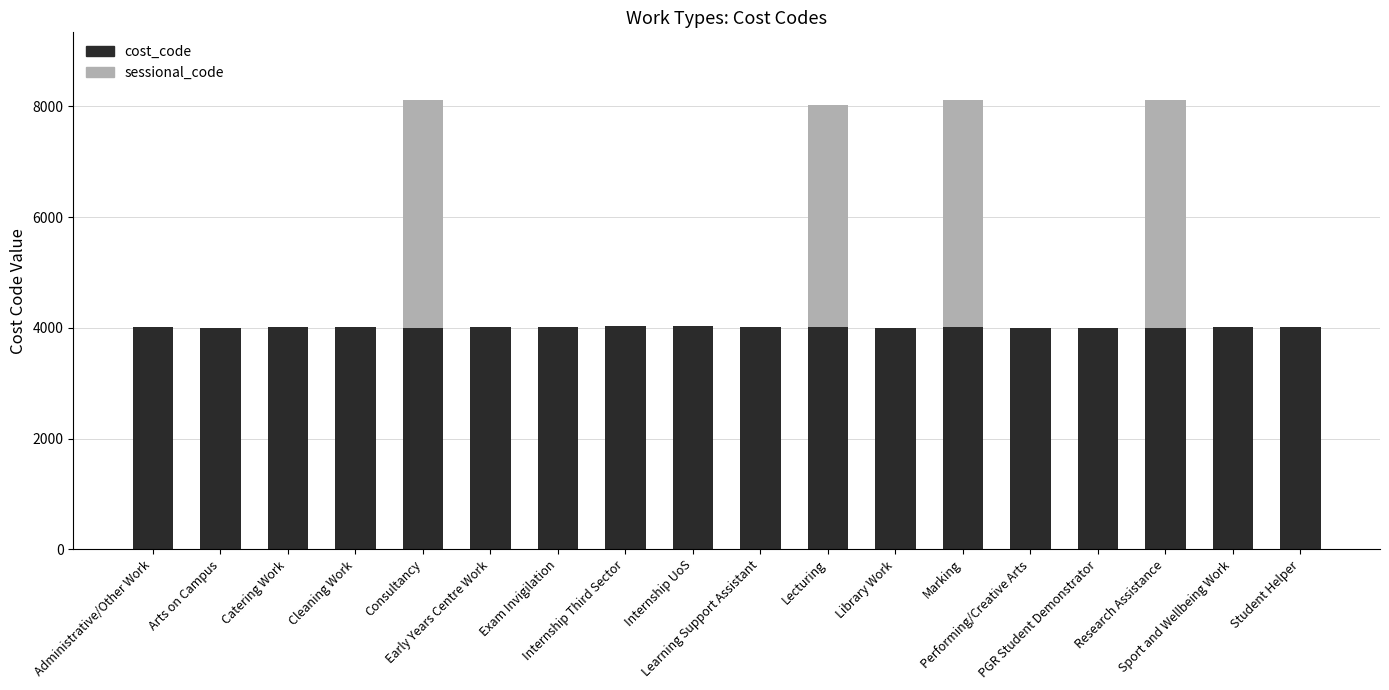

Count the number of data series in this chart.

2